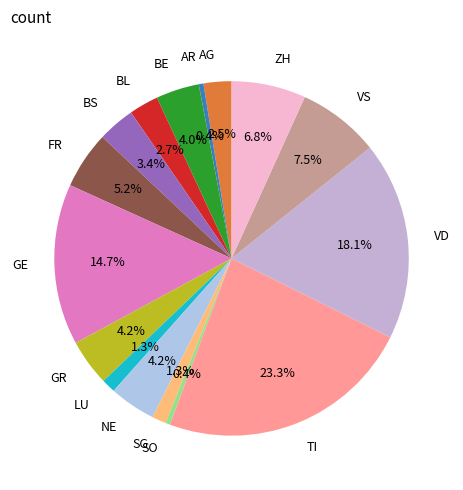

Does VD account for over 50% of the chart?

No